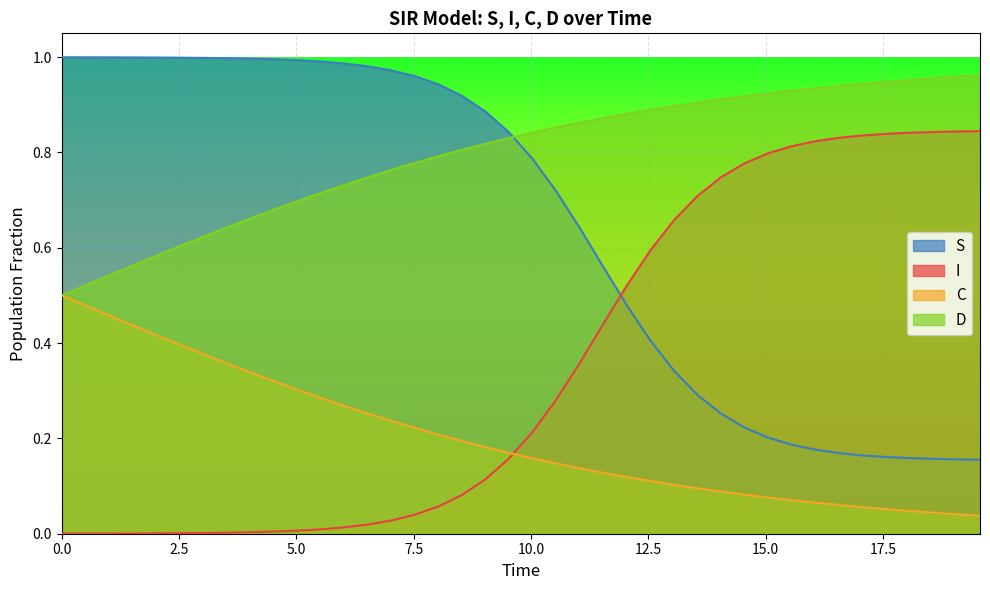

Rank the series by their average value, from lowest to highest.

C, I, S, D